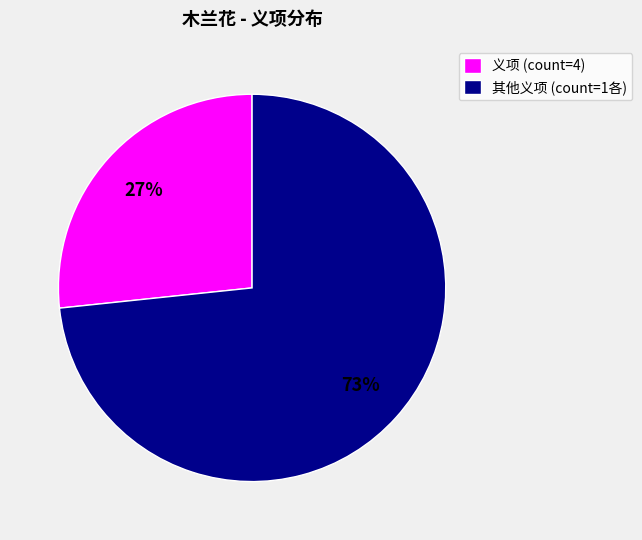

What is the ratio of the value at 其他义项 (count=1各) to the value at 义项 (count=4)?

2.7